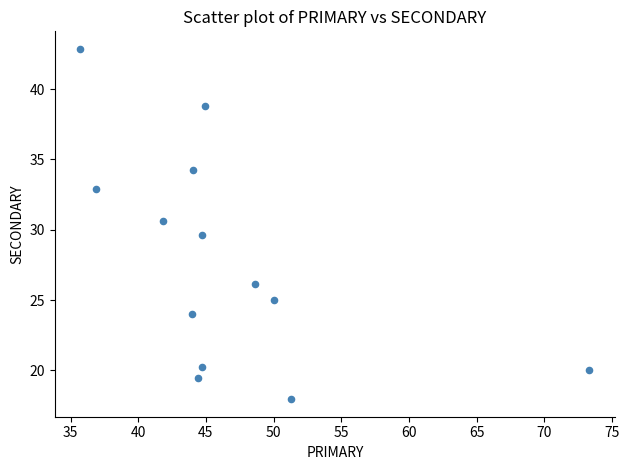

What is the range of Y values (max minus min)?

24.9